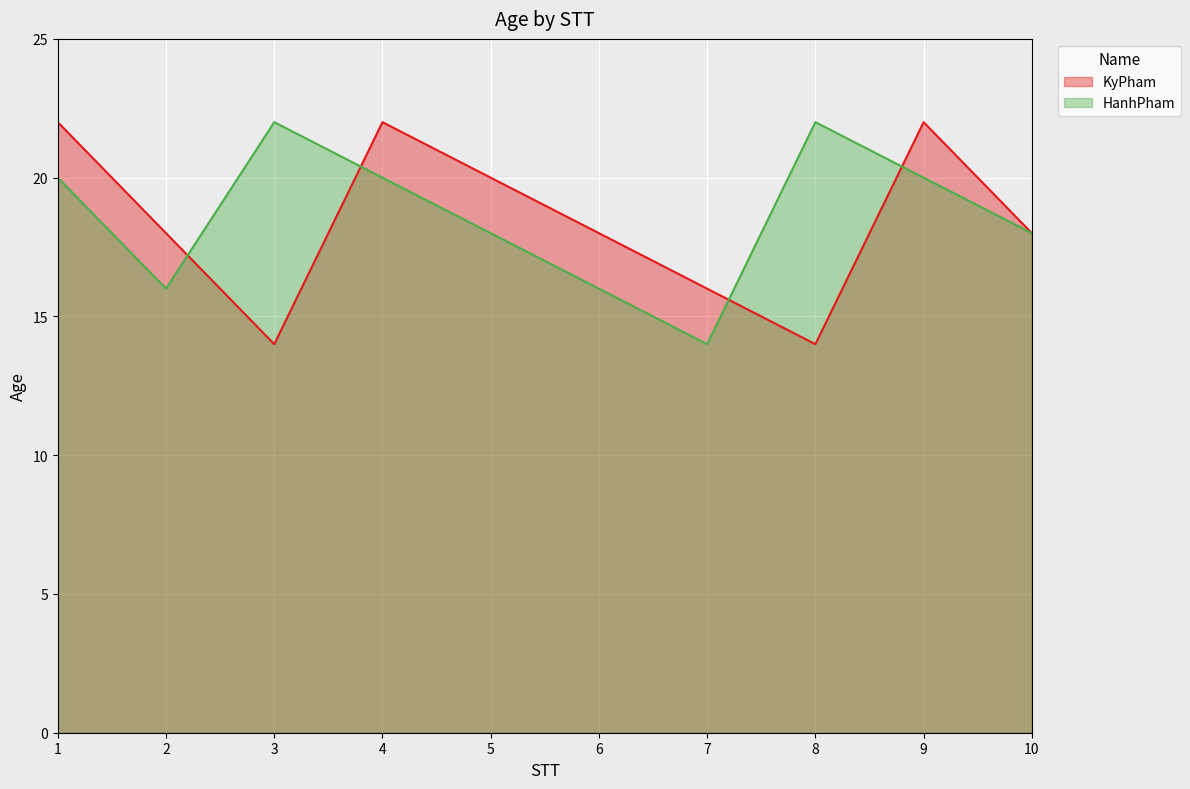

What is the total value across all series at 2?

34